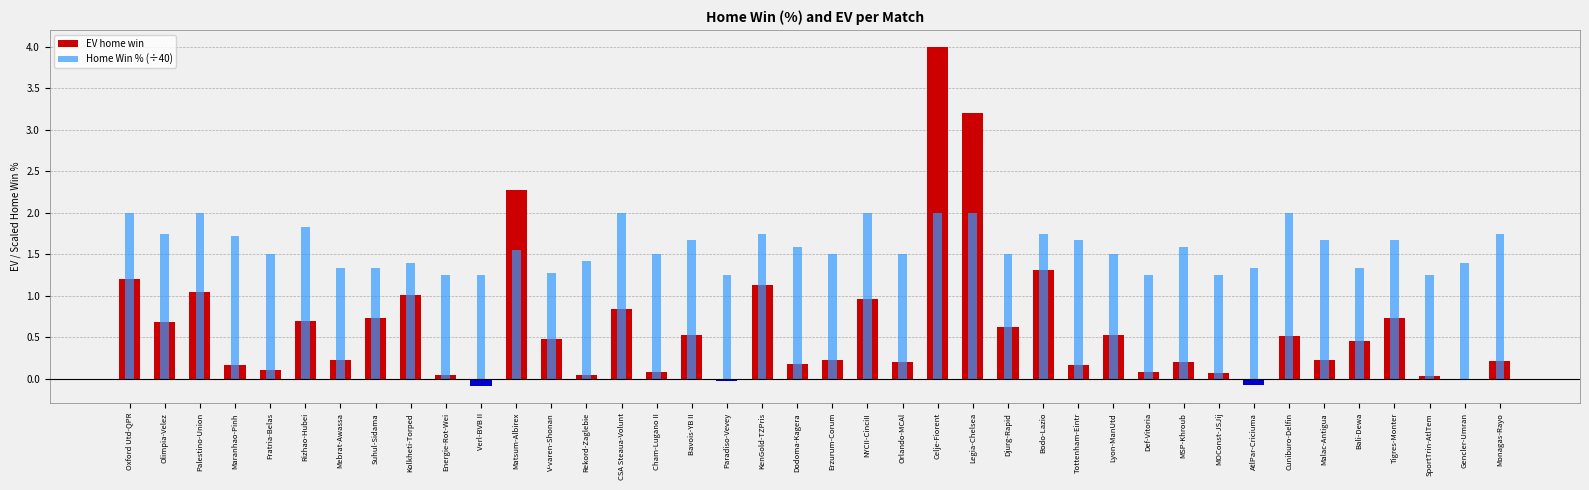

What is the total value across all series at MSP-Khroub?

1.8